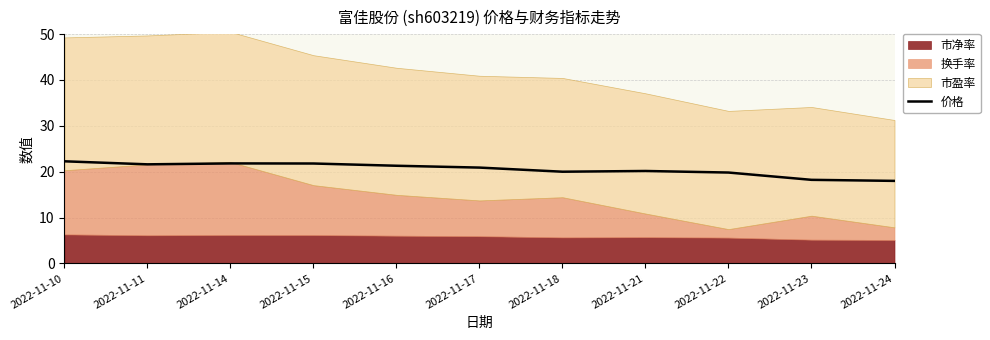

What is the ratio of the value at 2022-11-18 to the value at 2022-11-24?

1.1